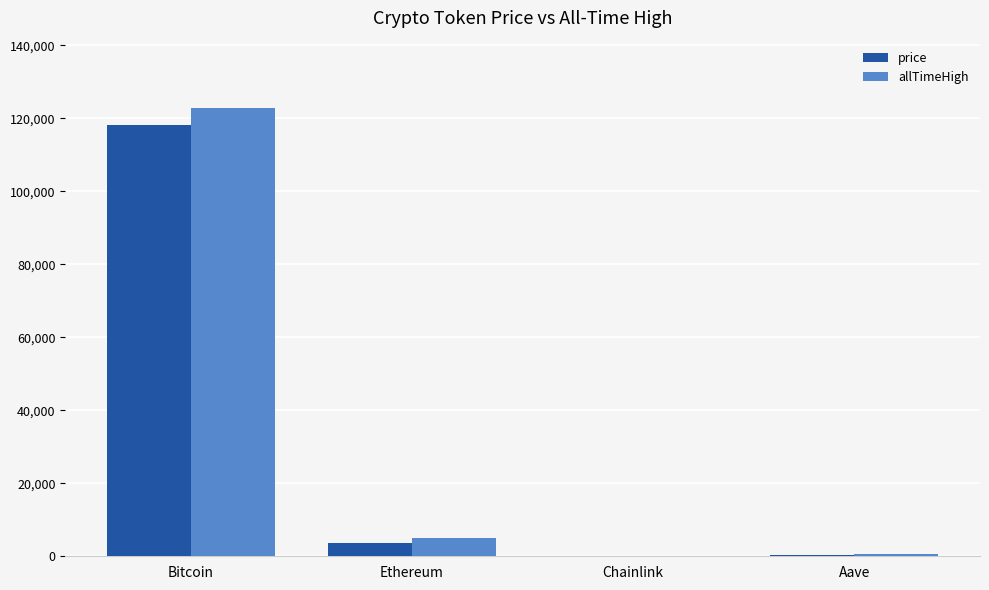

Are the bars horizontal?

No